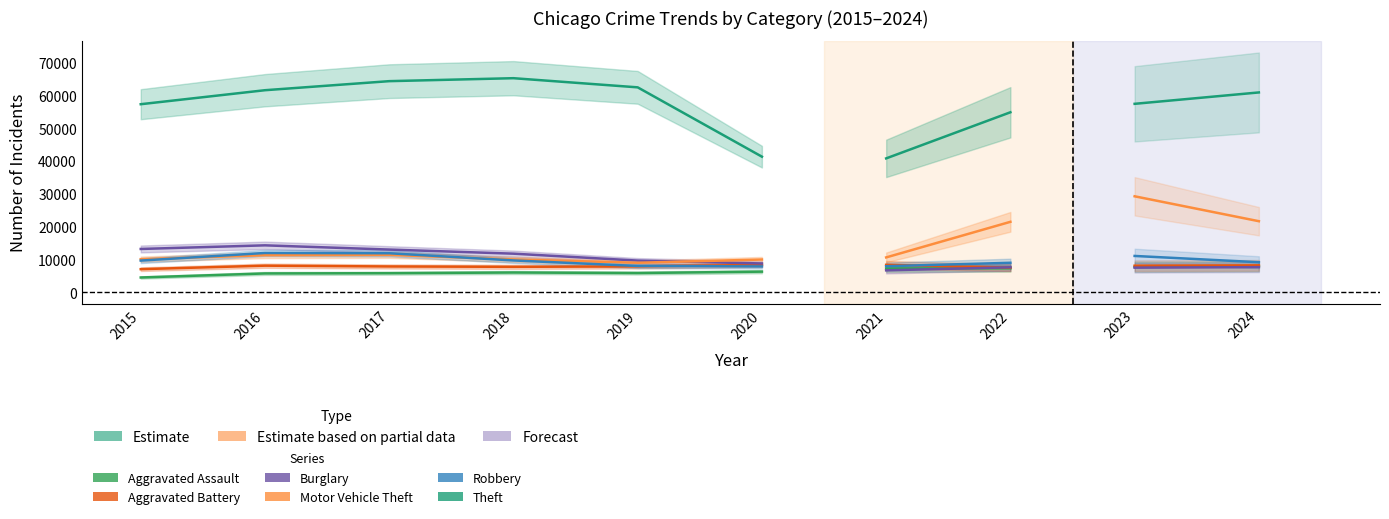

What is the difference between the Aggravated Battery values at 2017 and 2020?

476